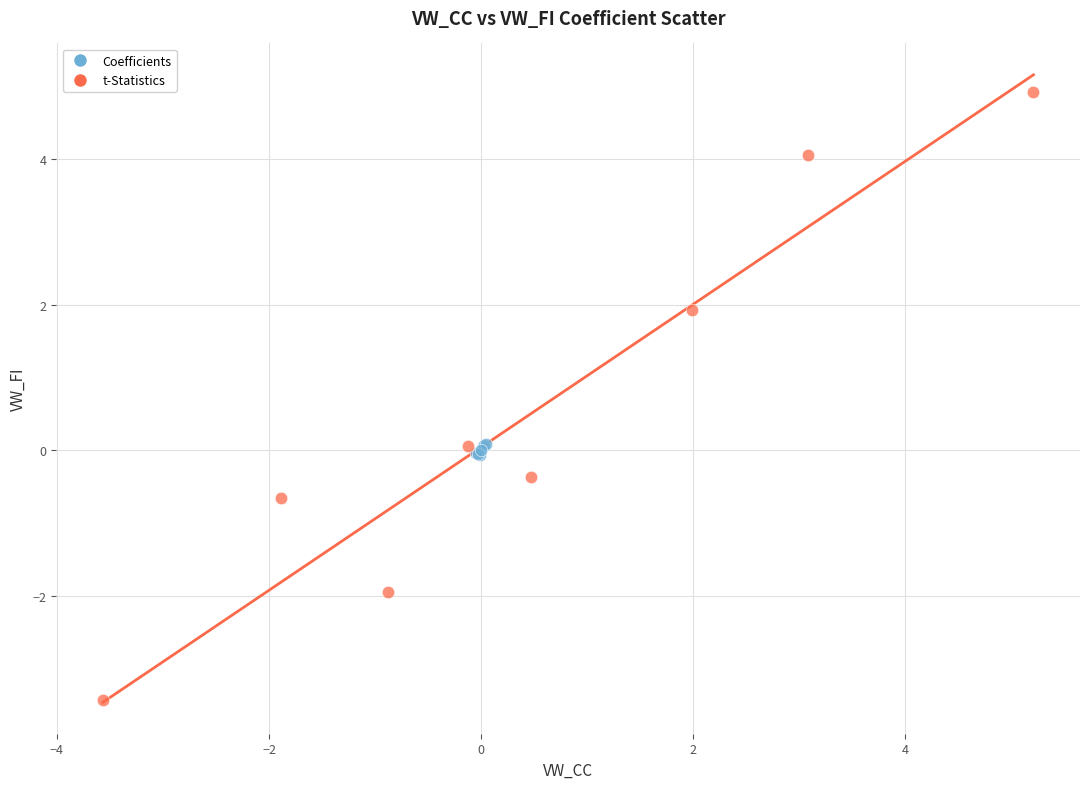

Which series has the largest Y range (max minus min)?

t-Statistics